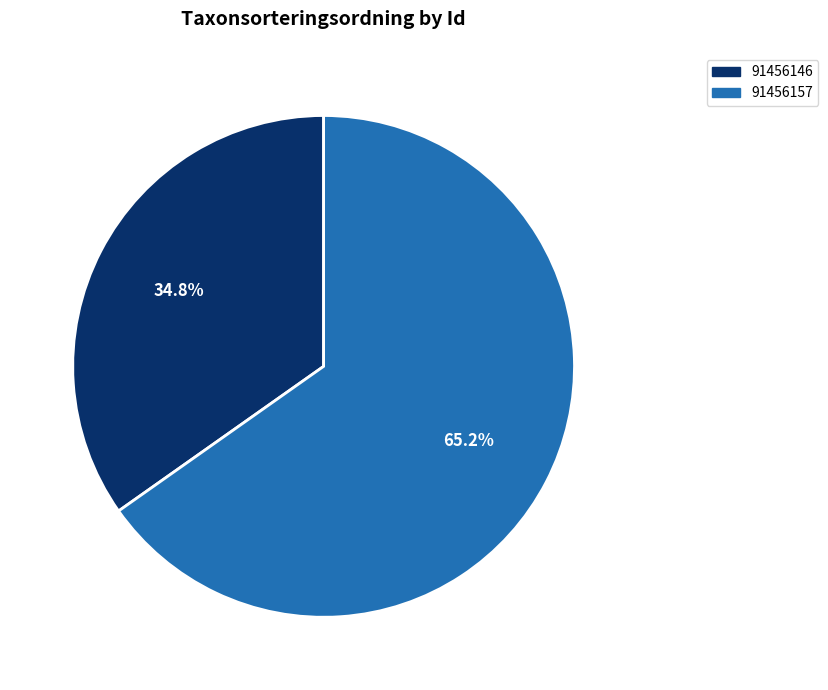

Between 91456146 and 91456157, which is larger?

91456157